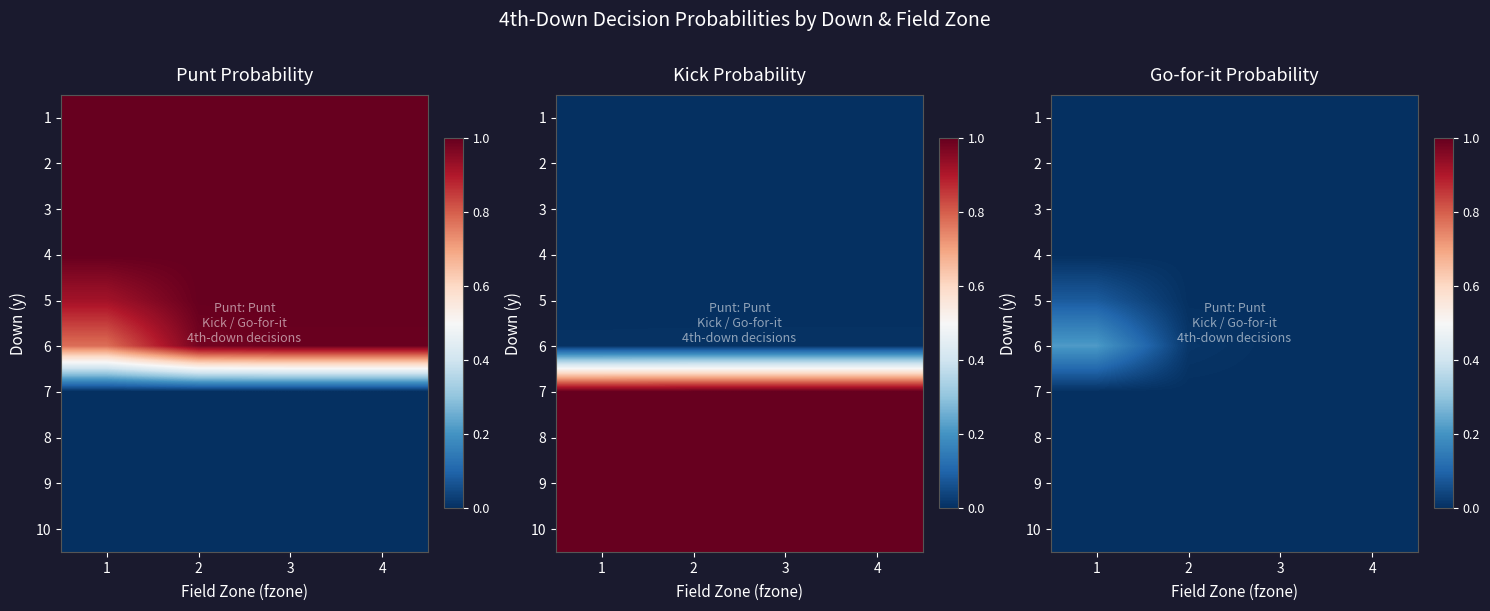

Which category has the highest value across all series?

1